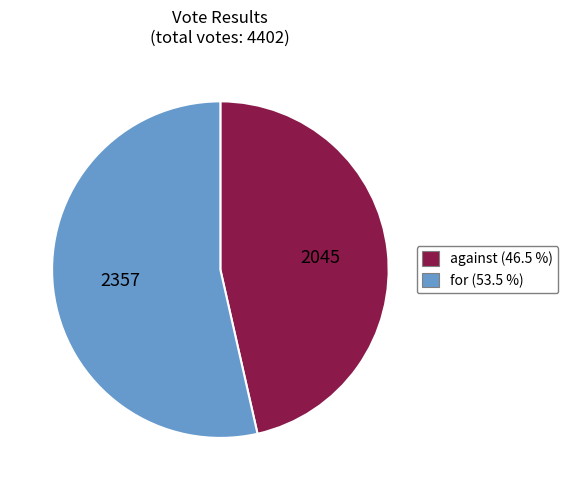

Which slice represents more than half of the pie?

for